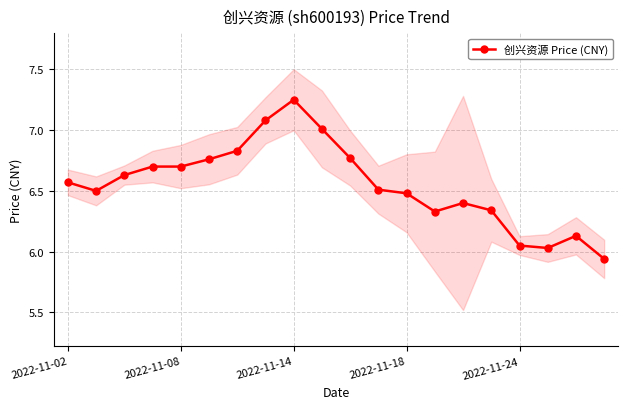

Reading left to right, what are all the values shown in this chart?

6.6	6.5	6.6	6.7	6.7	6.8	6.8	7.1	7.2	7.0	6.8	6.5	6.5	6.3	6.4	6.3	6.0	6.0	6.1	5.9